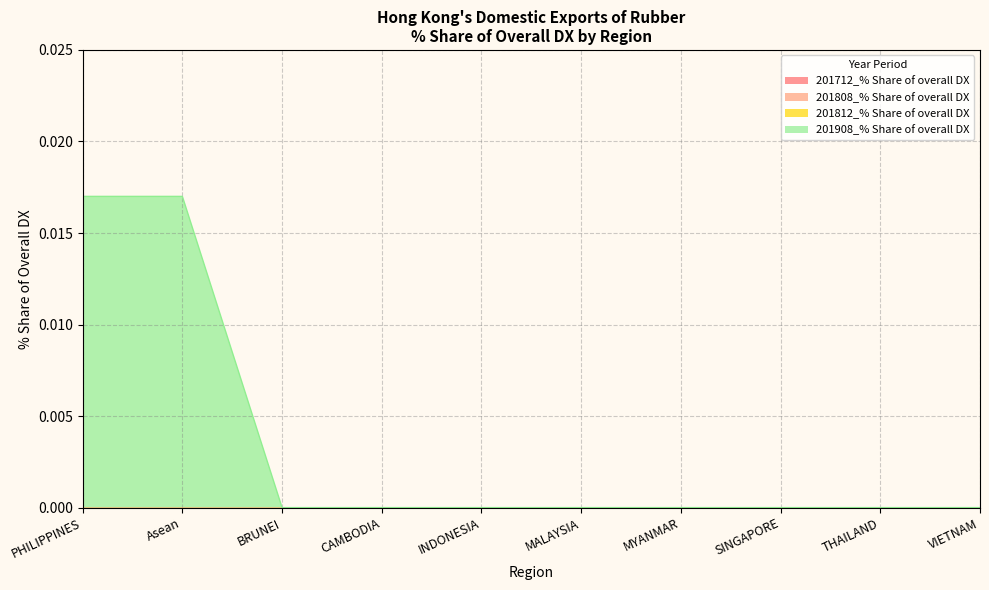

How many categories are shown in the chart?

10